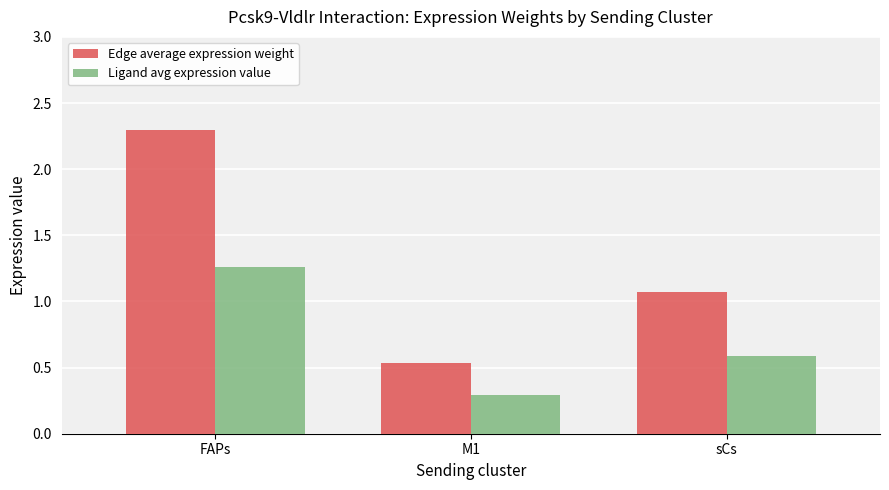

The value of Ligand avg expression value at FAPs is 2.2. True or false?

False